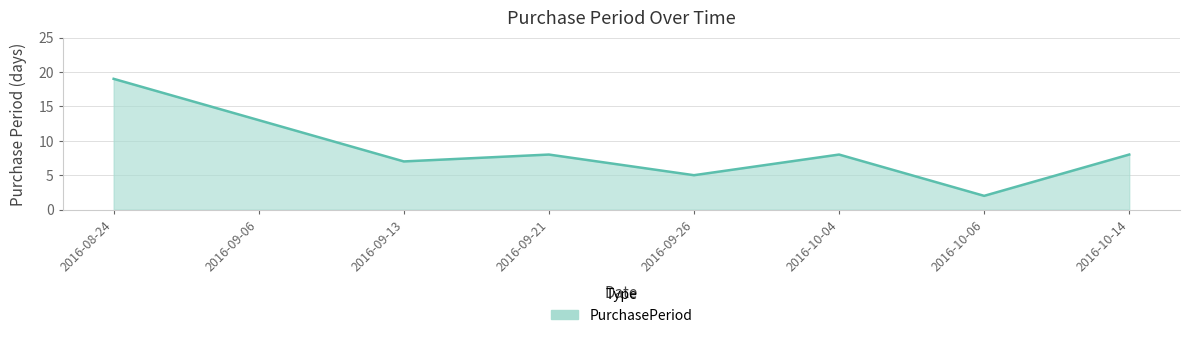

Read the value at 2016-09-06.

13